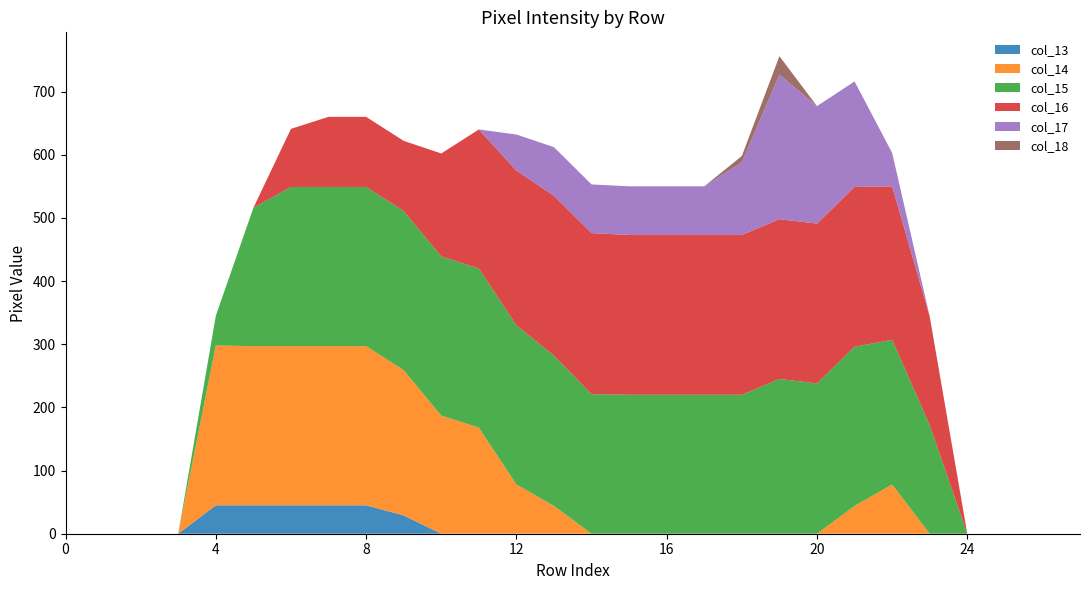

Reading left to right, transcribe all the data shown in this chart.

col_13: 0	0	0	0	45	45	45	45	45	29	0	0	0	0	0	0	0	0	0	0	0	0	0	0	0	0	0	0
col_14: 0	0	0	0	253	252	252	252	252	230	187	168	78	44	0	0	0	0	0	0	0	44	78	0	0	0	0	0
col_15: 0	0	0	0	47	219	252	252	252	252	252	252	252	238	221	220	220	220	220	245	238	252	229	172	0	0	0	0
col_16: 0	0	0	0	0	0	92	111	111	111	163	220	245	253	255	253	253	253	253	253	253	253	243	172	0	0	0	0
col_17: 0	0	0	0	0	0	0	0	0	0	0	0	57	77	77	77	77	77	115	229	186	167	53	0	0	0	0	0
col_18: 0	0	0	0	0	0	0	0	0	0	0	0	0	0	0	0	0	0	10	29	0	0	0	0	0	0	0	0